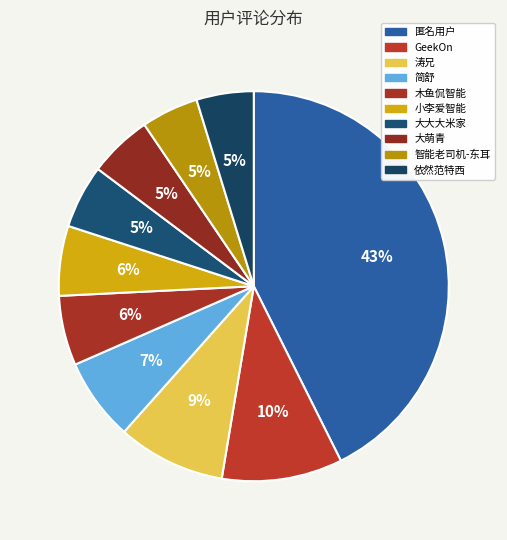

To the nearest percent, what is the average slice percentage?

10%